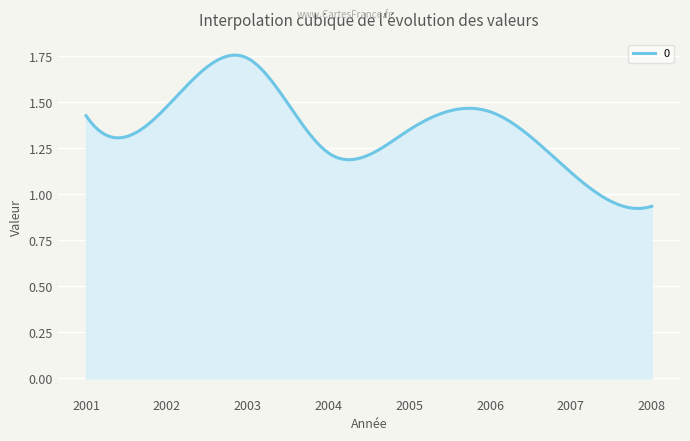

What is the difference between the maximum and minimum values?

0.8